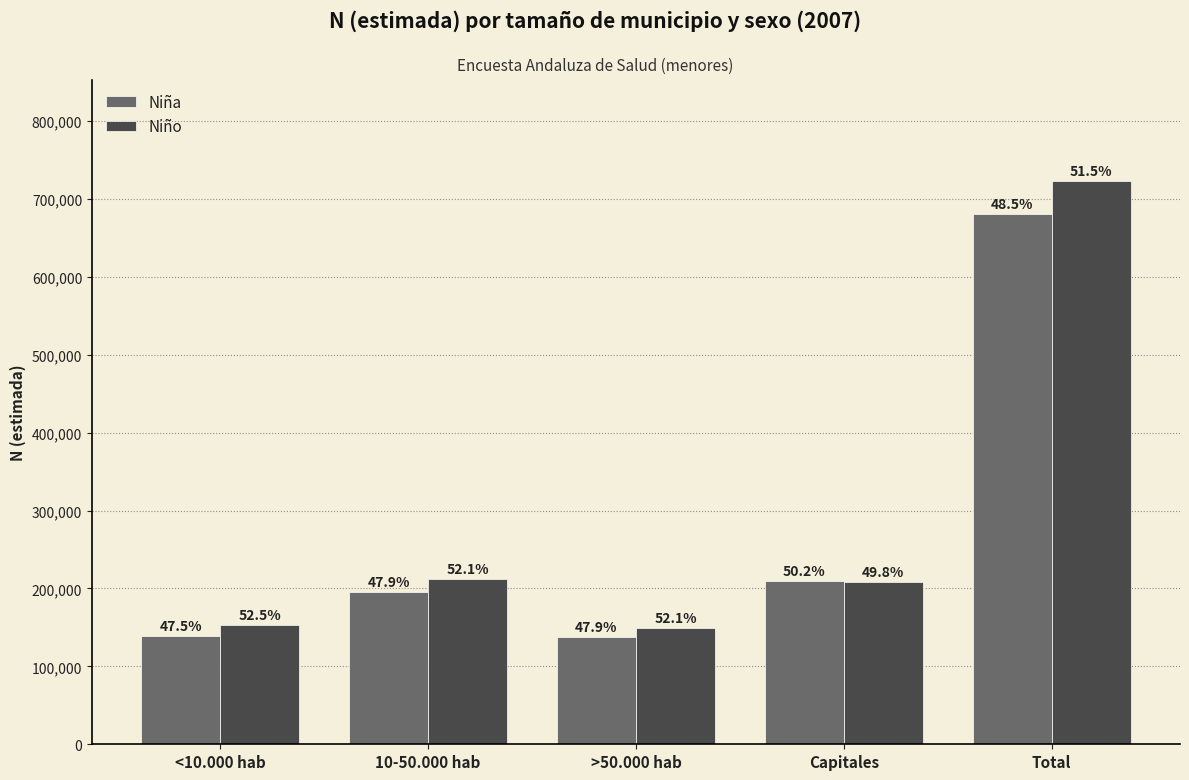

Rank the series by their maximum value, from lowest to highest.

Niña, Niño